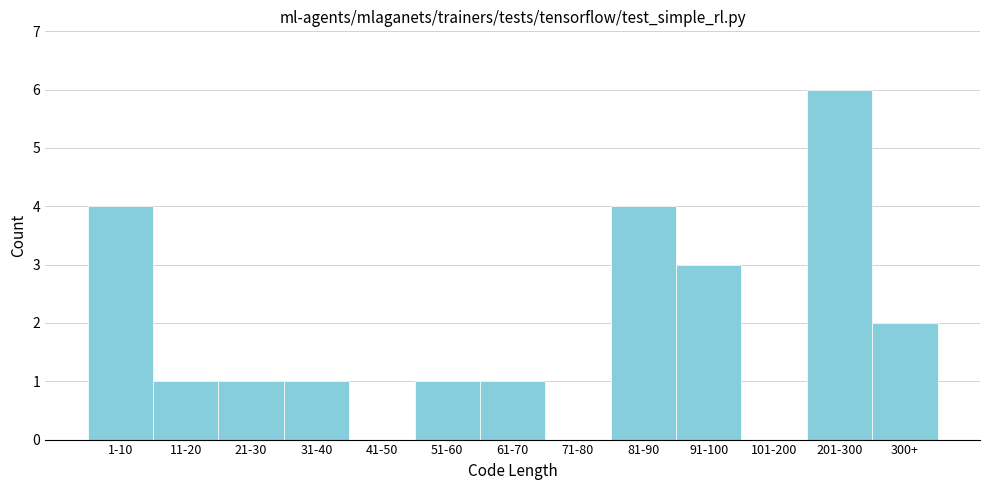

Reading left to right, list all the values displayed in this chart.

1-10=4	11-20=1	21-30=1	31-40=1	41-50=0	51-60=1	61-70=1	71-80=0	81-90=4	91-100=3	101-200=0	201-300=6	300+=2